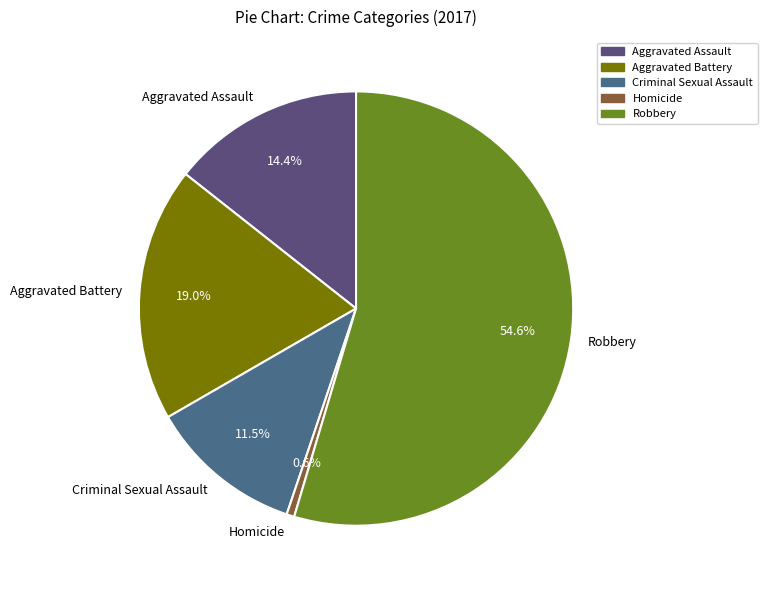

Is there a majority slice in this chart?

Yes